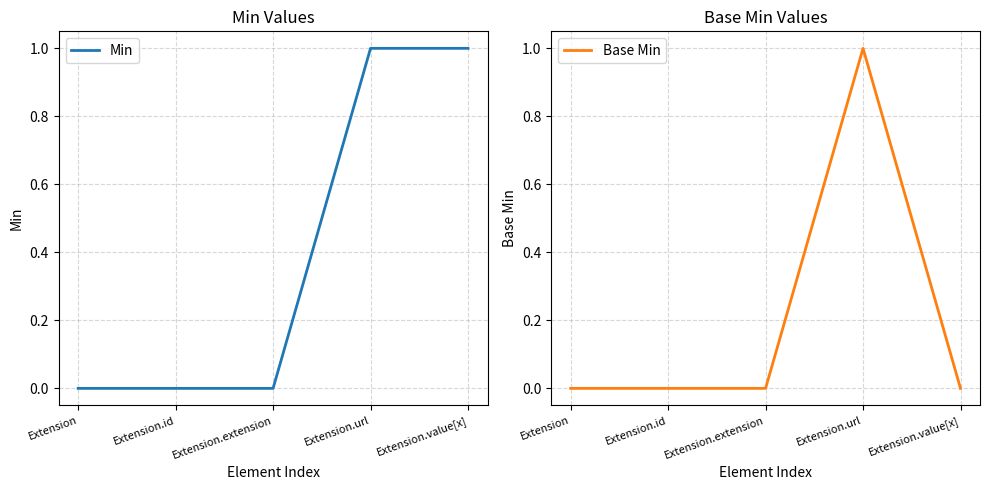

What is the label of the 5th point from the left?

Extension.value[x]